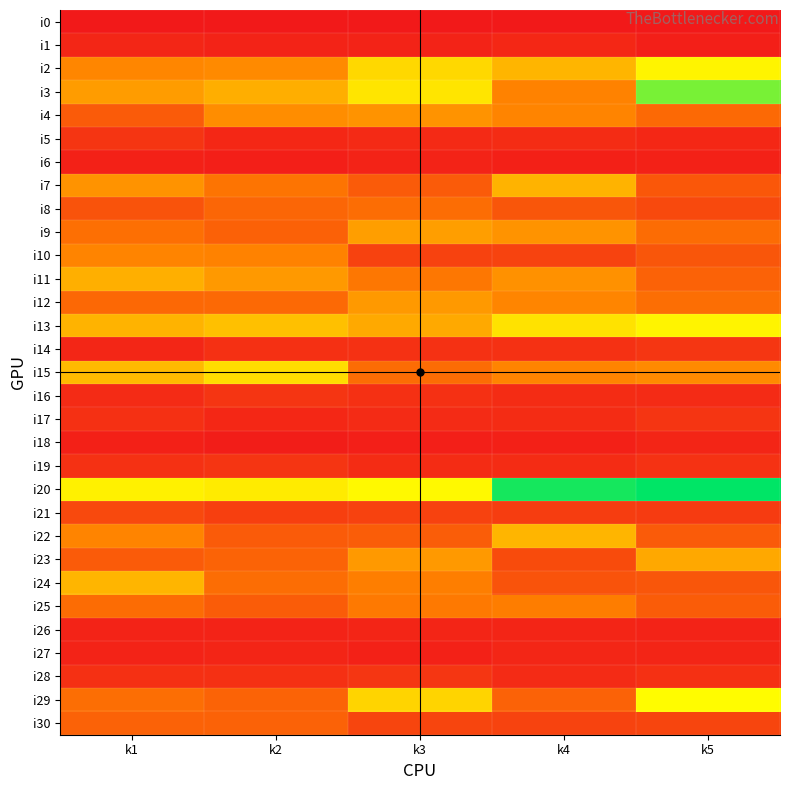

At how many categories does at least one series exceed 129?

3